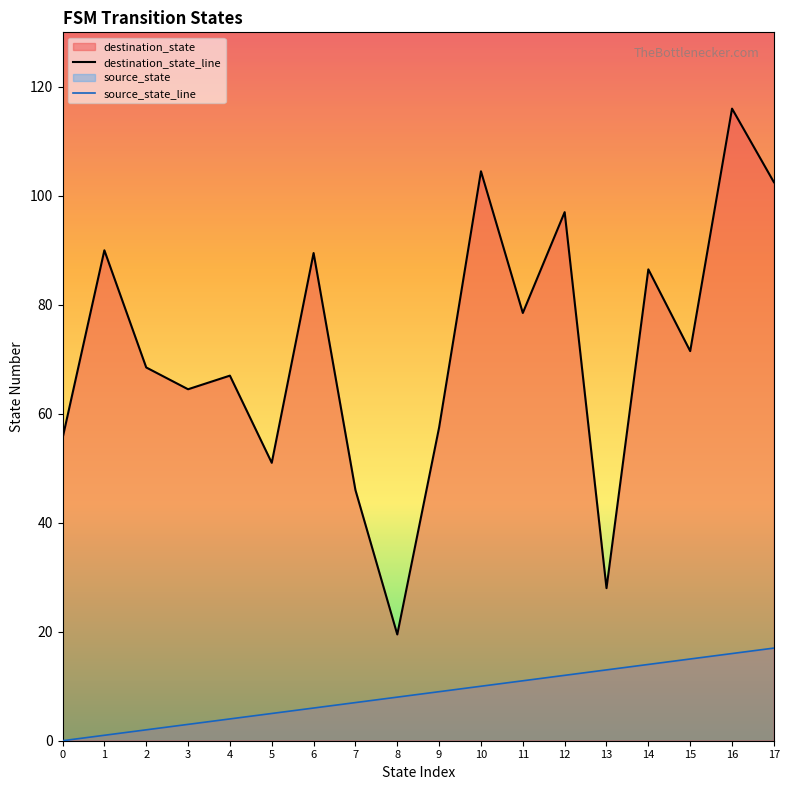

Rank the series at 4 from lowest to highest value.

source_state_line, destination_state_line